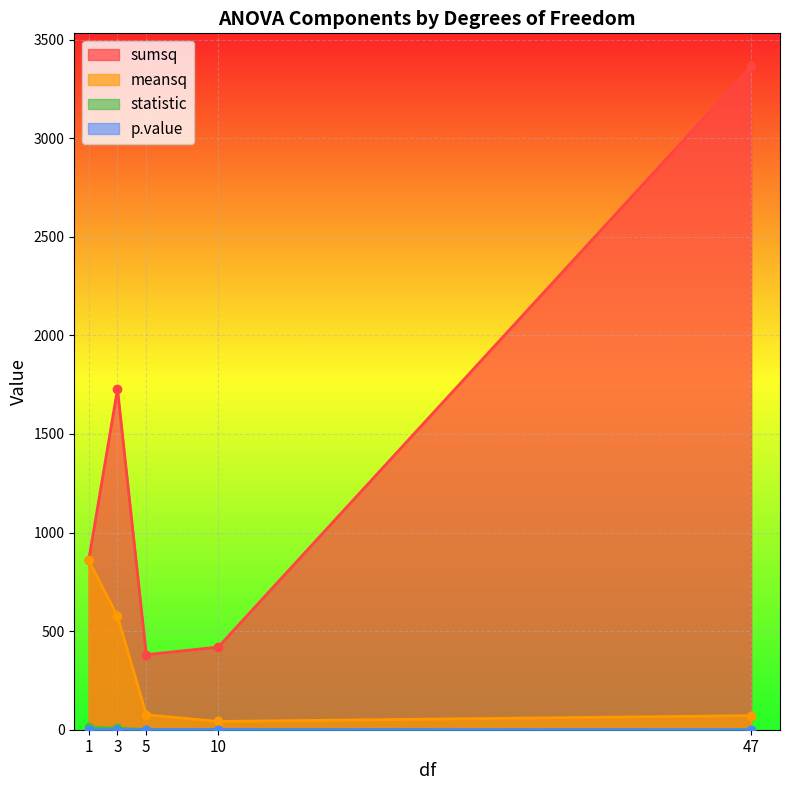

How many lines are shown in the chart?

4